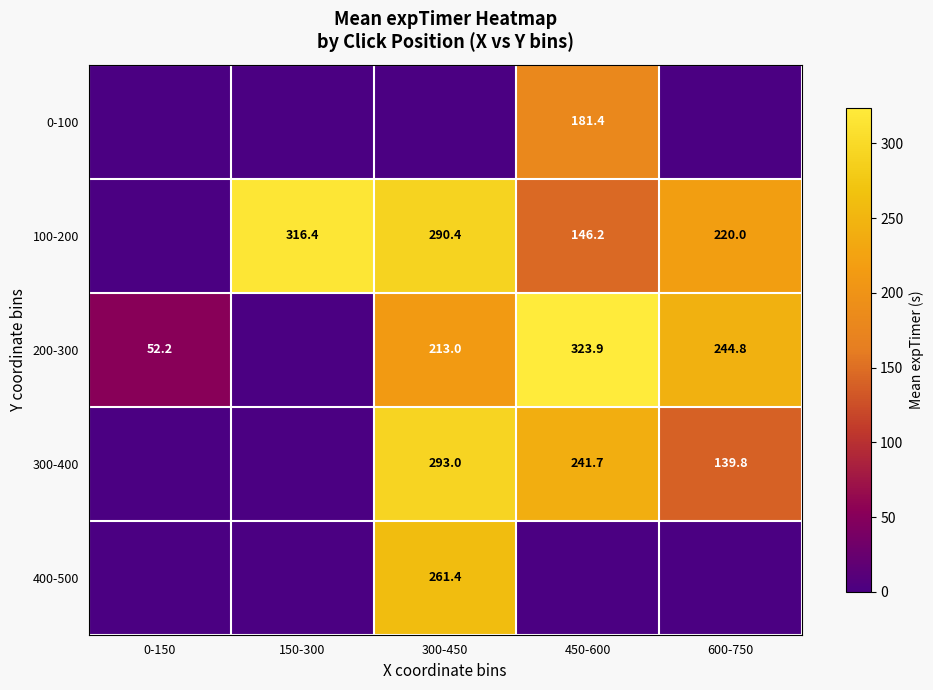

Between 450-600 and 150-300, which is larger?

450-600